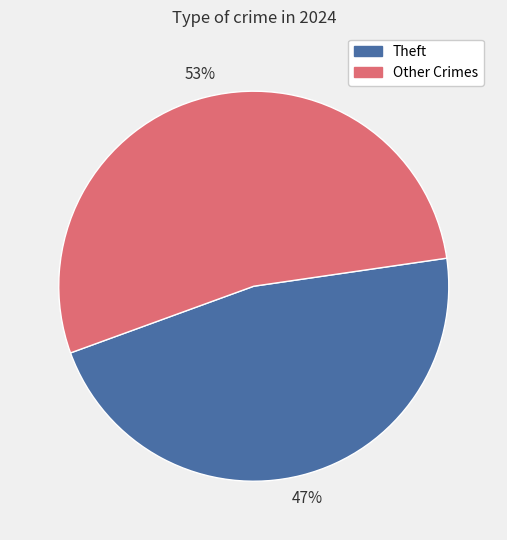

Does any single category account for the majority?

Yes